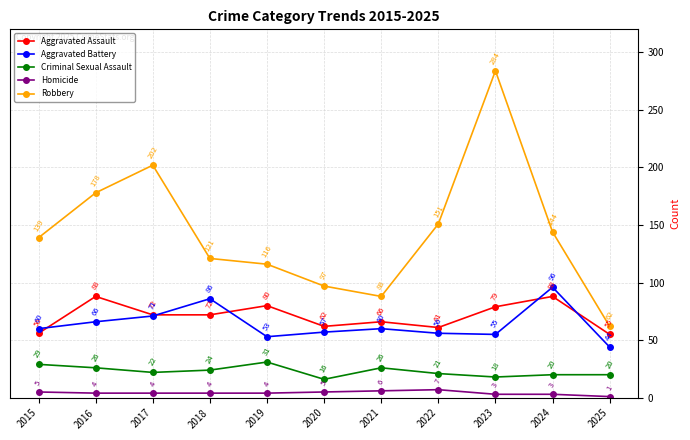

How many lines are shown in the chart?

5